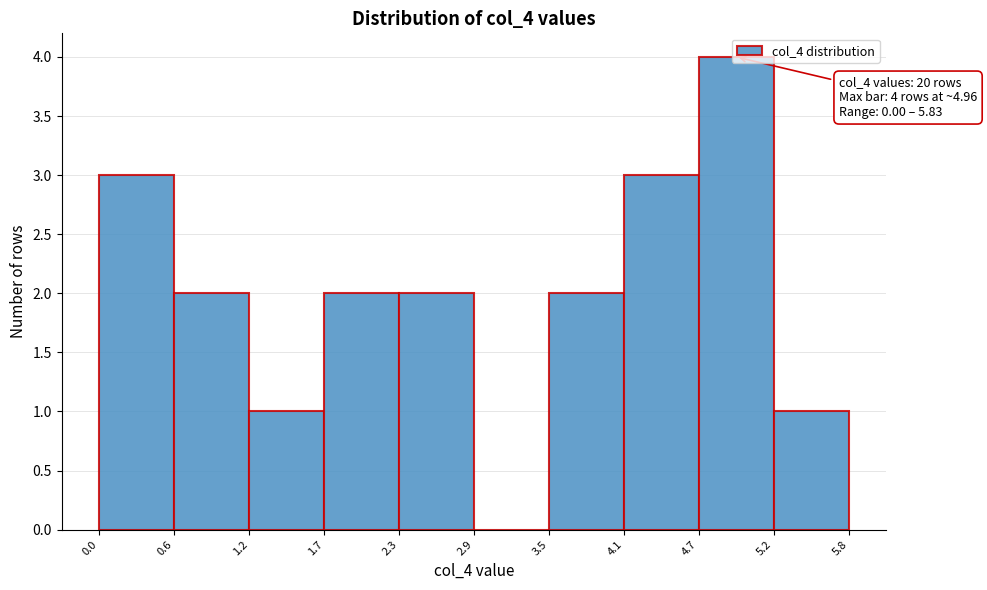

Over which range of the x-axis is the bar tallest?

4.7 to 5.2